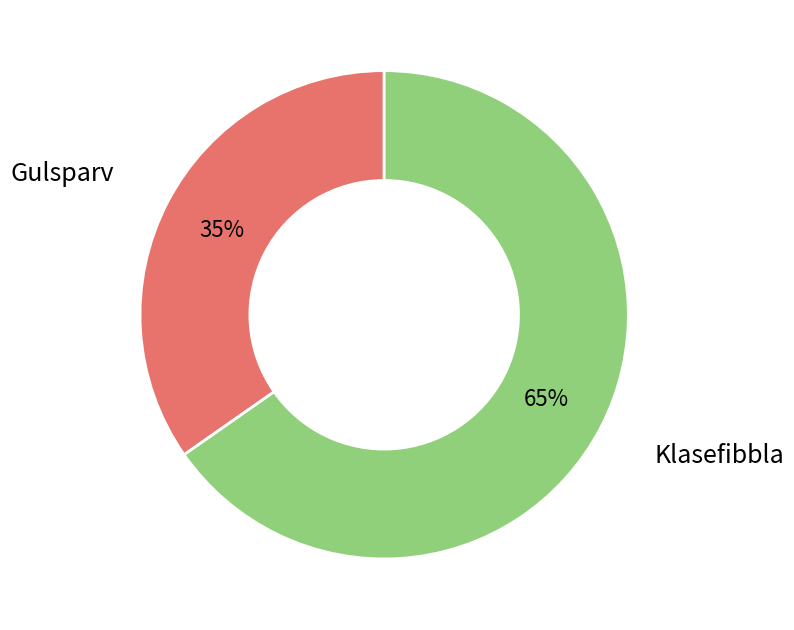

Does any single category account for the majority?

Yes